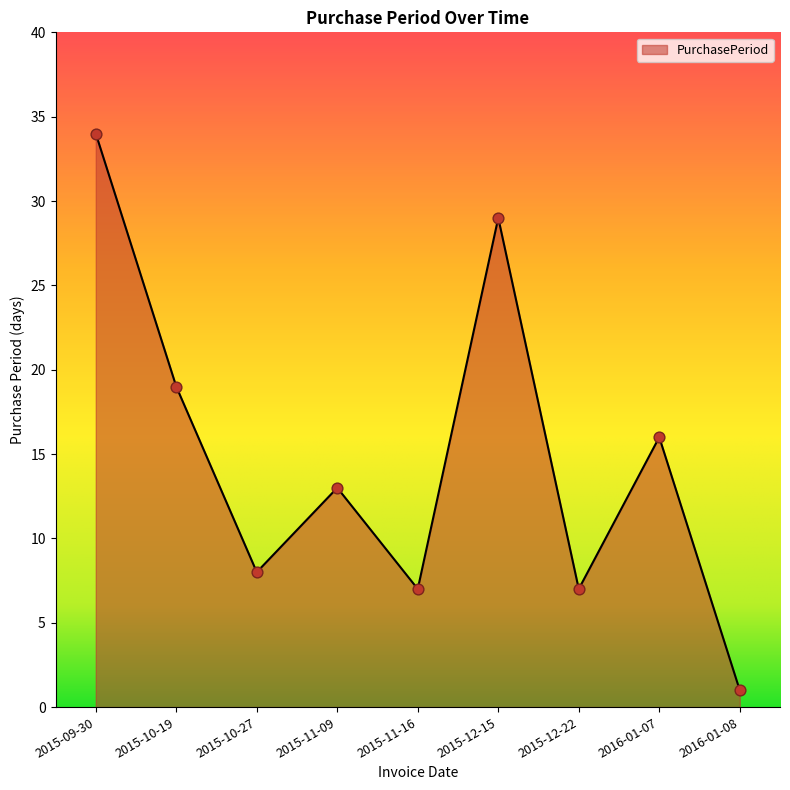

Approximately how many times larger is the value at 2015-10-19 compared to 2015-12-22?

2.7